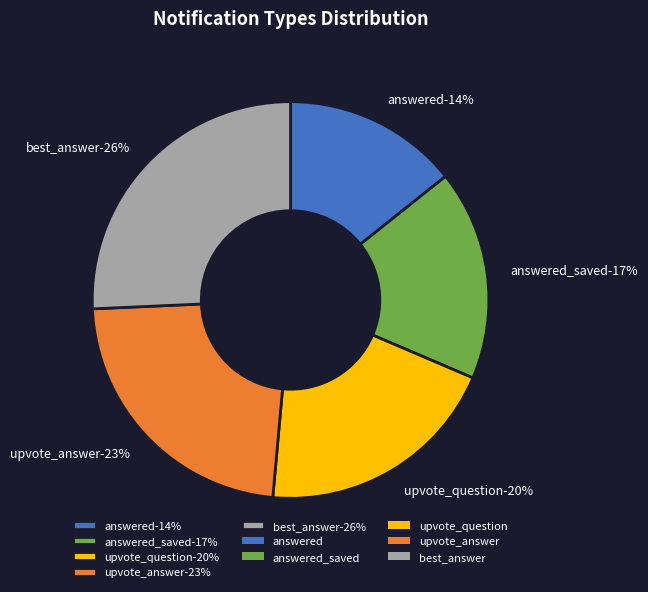

To the nearest percent, what is the average slice percentage?

20%